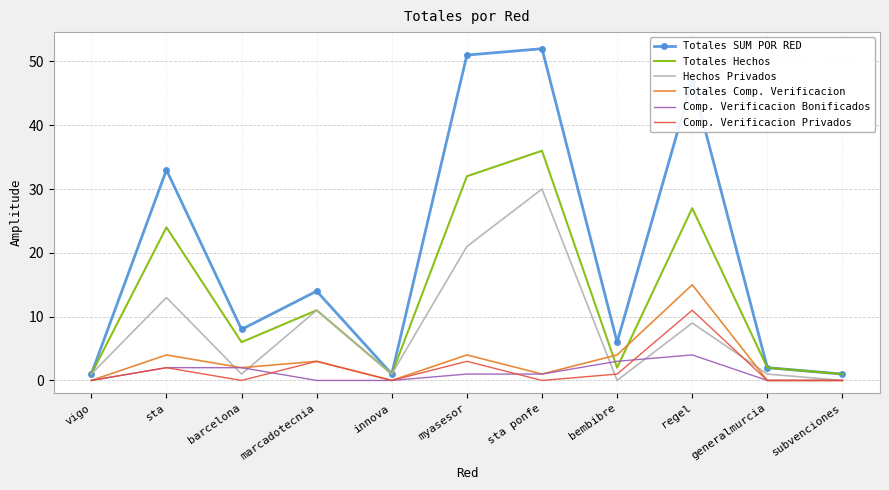

What is the approximate value of Hechos Privados at marcadotecnia?

11